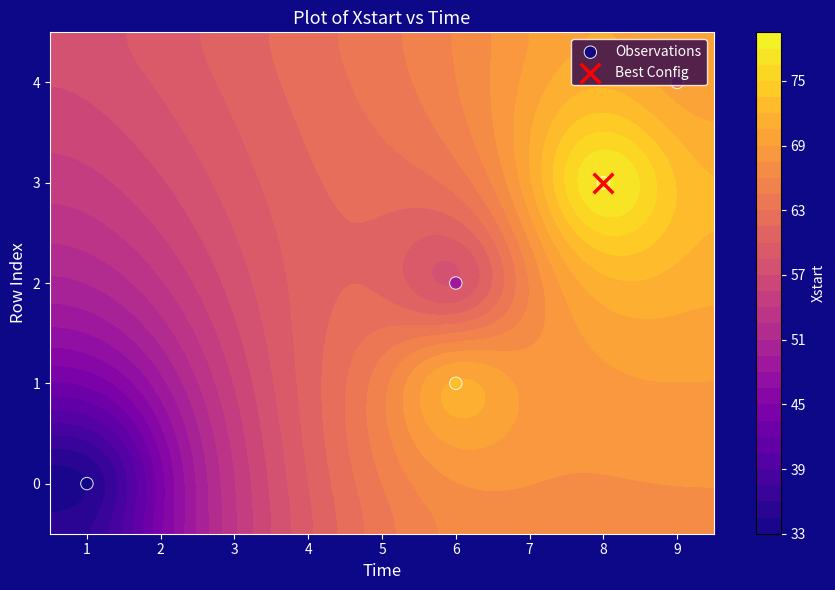

Which has a higher value, 9 or 6?

9